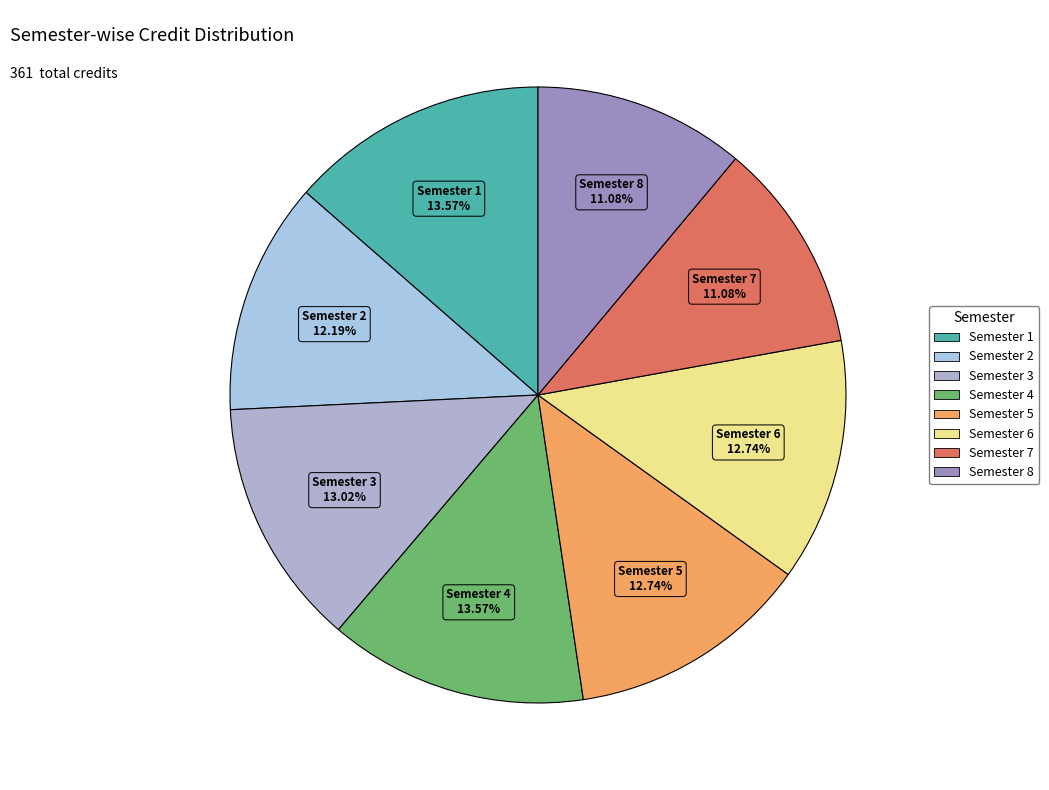

The Semester 4 slice represents 21% of the pie. True or false?

False